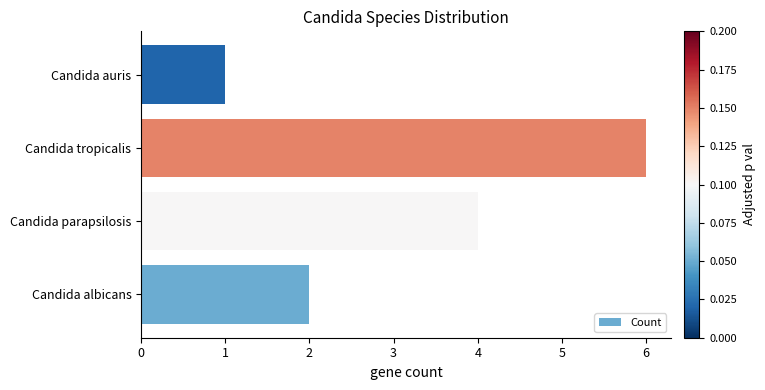

Reading bottom to top, extract all data points from this chart.

2	4	6	1